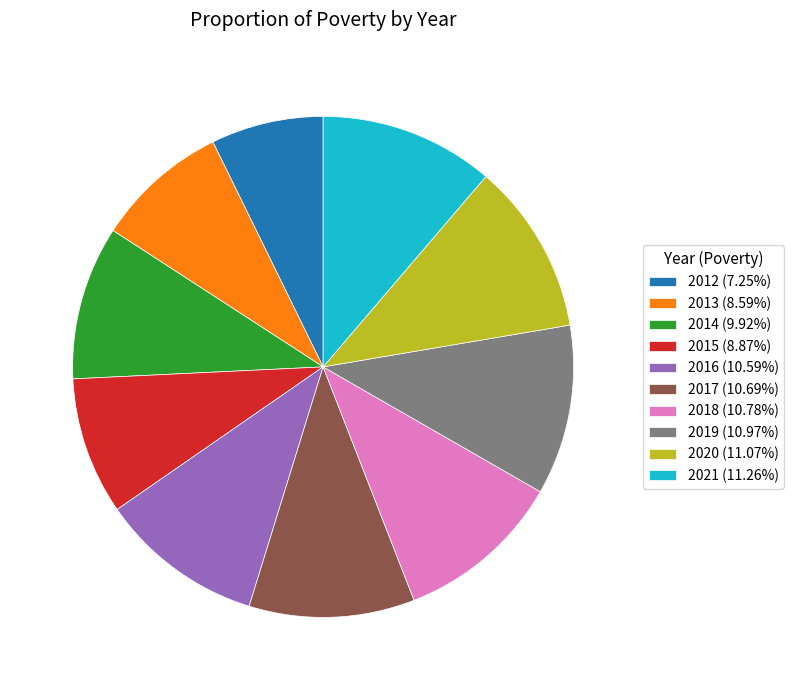

Do 2018 (10.78%) and 2020 (11.07%) together represent more than half of the pie?

No